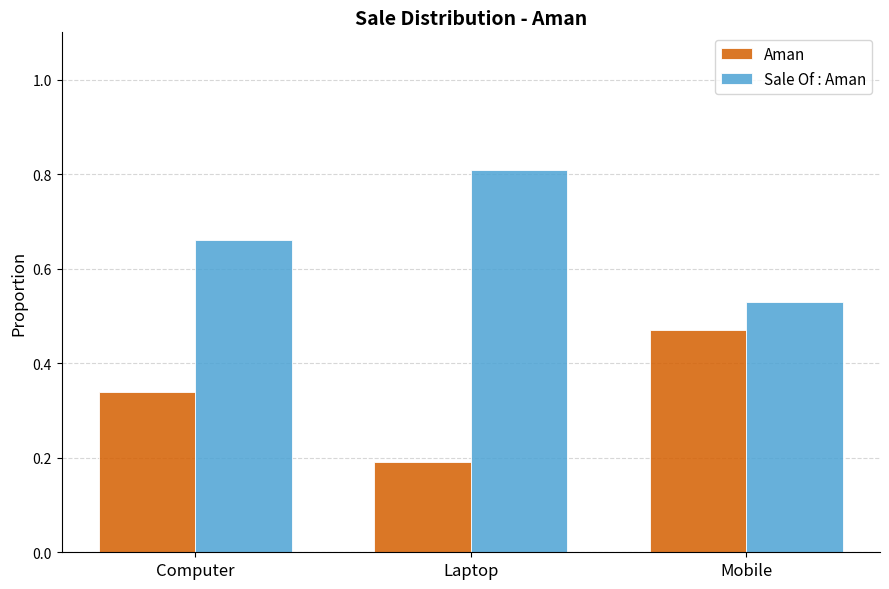

How many distinct data groups are displayed?

2